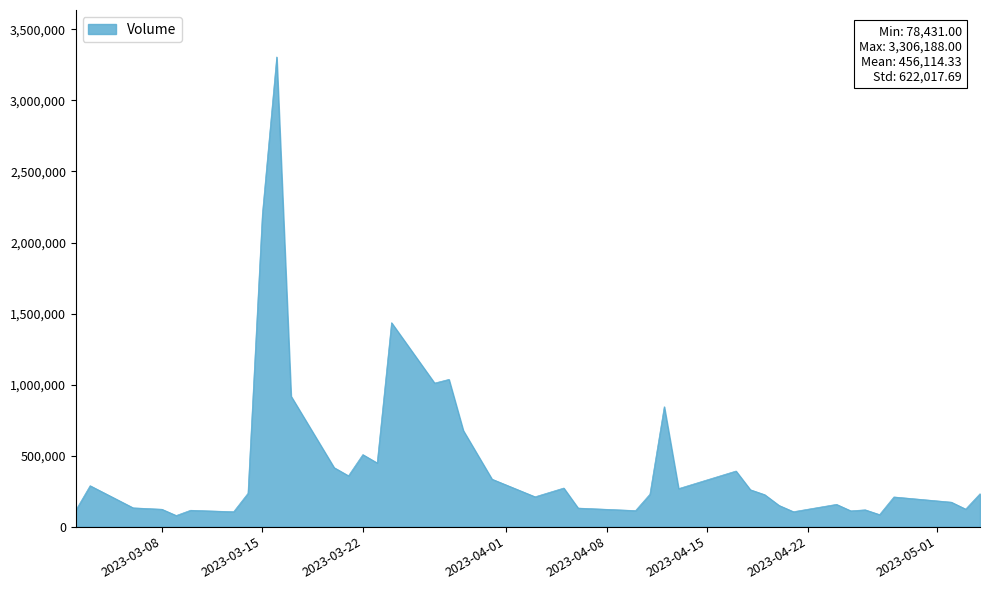

What is the smallest value displayed?

78431